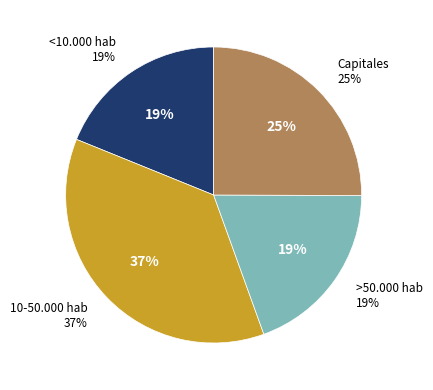

The >50.000 hab slice represents 28% of the pie. True or false?

False